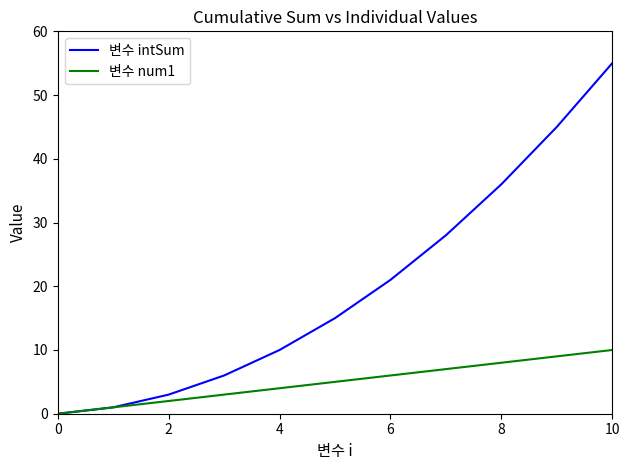

What is the sum of all 변수 intSum values?

220